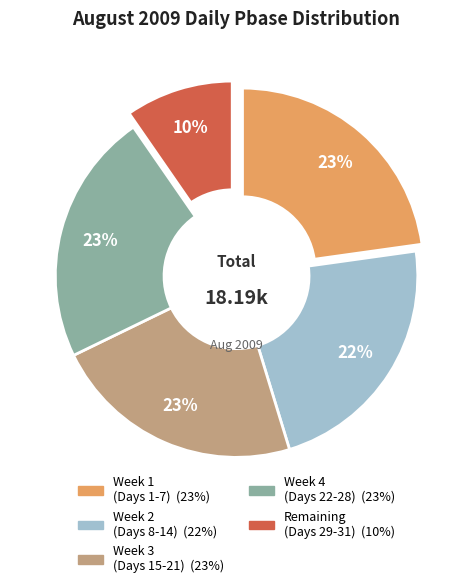

Is there a majority slice in this chart?

No